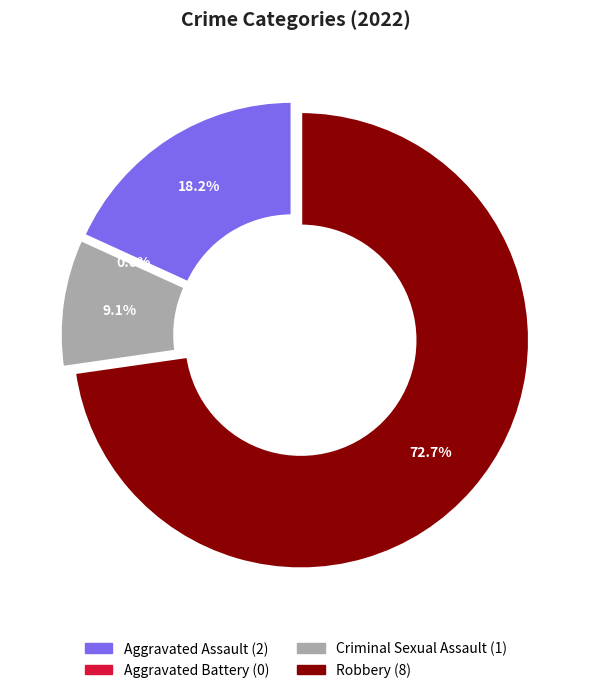

Rank the categories by value from lowest to highest.

Aggravated Battery, Criminal Sexual Assault, Aggravated Assault, Robbery